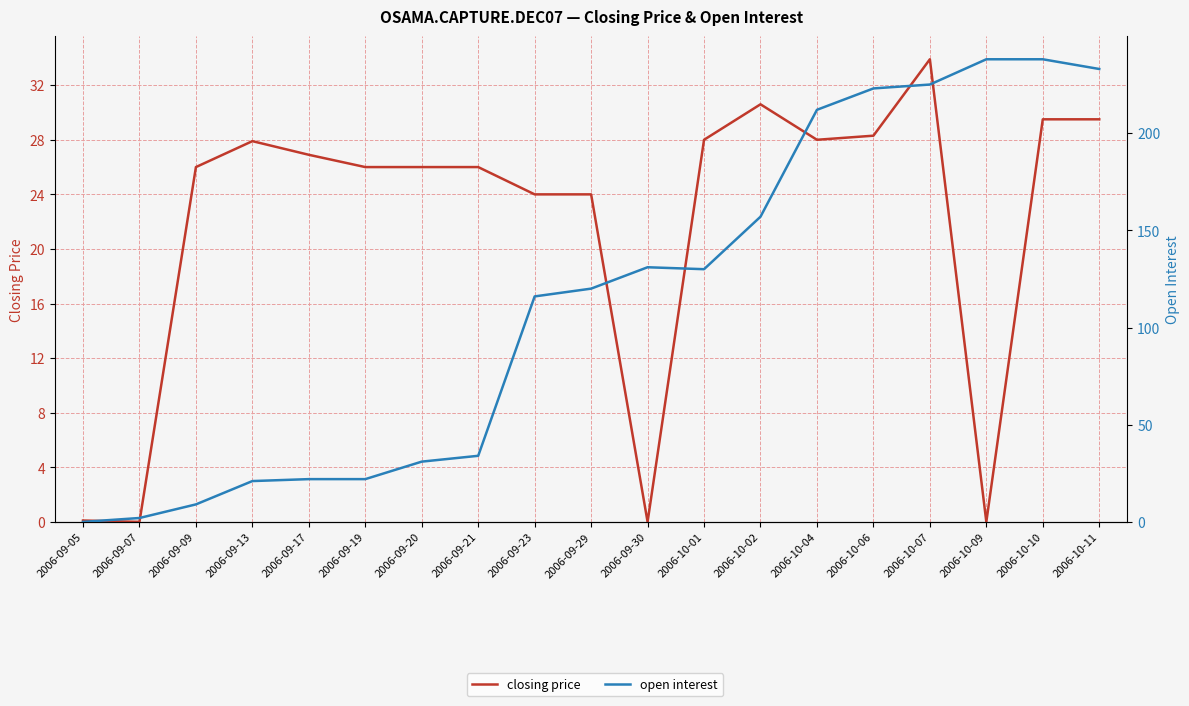

List the series in order of their overall mean, lowest first.

closing price, open interest